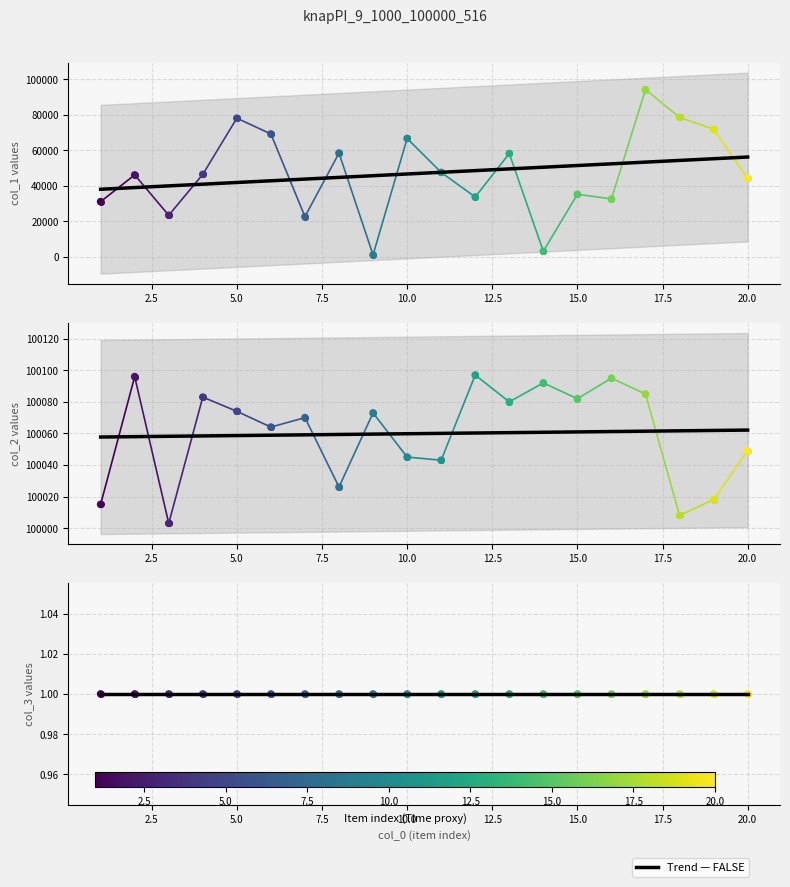

Which series has the largest total across all categories?

col_2